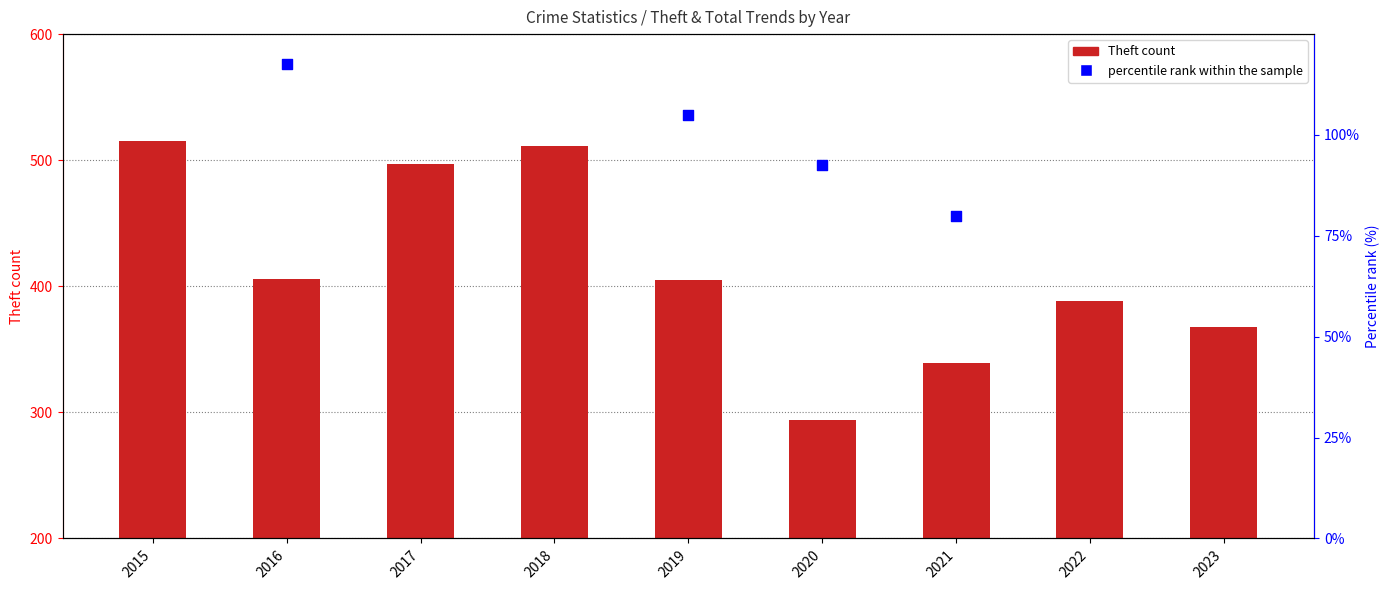

At which category is the sum across all series the highest?

2015